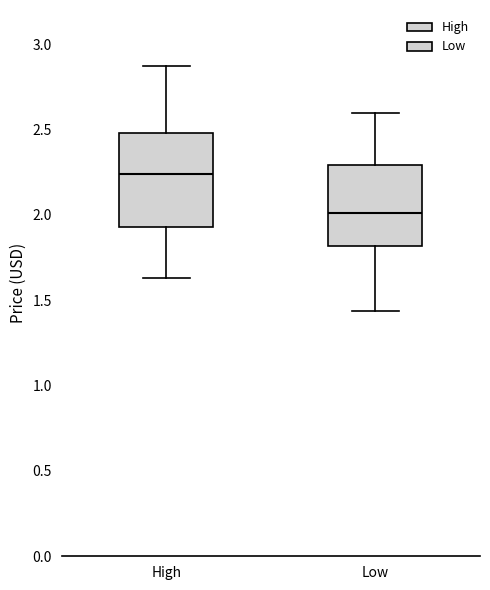

Which box's median line is the highest?

High